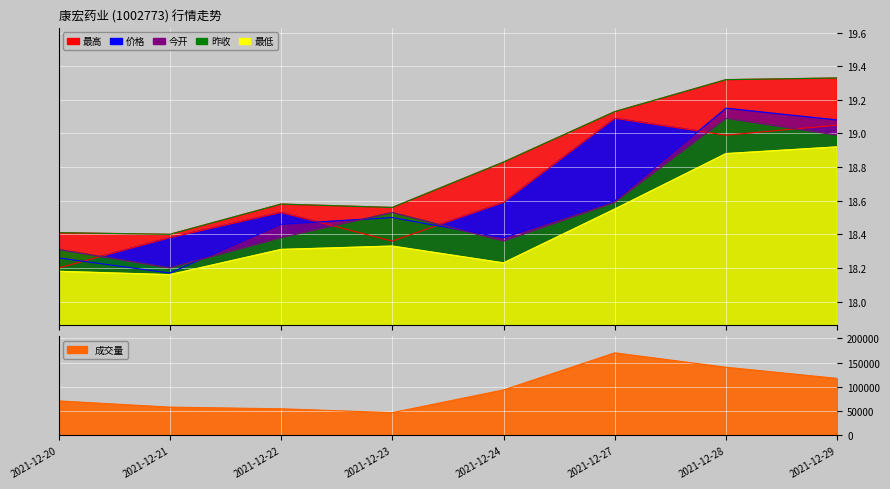

Reading left to right, transcribe all the data shown in this chart.

价格: 2021-12-20=18.2	2021-12-21=18.4	2021-12-22=18.5	2021-12-23=18.4	2021-12-24=18.6	2021-12-27=19.1	2021-12-28=19.0	2021-12-29=19.1
今开: 2021-12-20=18.3	2021-12-21=18.2	2021-12-22=18.5	2021-12-23=18.5	2021-12-24=18.4	2021-12-27=18.6	2021-12-28=19.1	2021-12-29=19.1
昨收: 2021-12-20=18.3	2021-12-21=18.2	2021-12-22=18.4	2021-12-23=18.5	2021-12-24=18.4	2021-12-27=18.6	2021-12-28=19.1	2021-12-29=19.0
最高: 2021-12-20=18.4	2021-12-21=18.4	2021-12-22=18.6	2021-12-23=18.6	2021-12-24=18.8	2021-12-27=19.1	2021-12-28=19.3	2021-12-29=19.3
最低: 2021-12-20=18.2	2021-12-21=18.2	2021-12-22=18.3	2021-12-23=18.3	2021-12-24=18.2	2021-12-27=18.6	2021-12-28=18.9	2021-12-29=18.9
成交量: 2021-12-20=71284.9	2021-12-21=58479.5	2021-12-22=55017.1	2021-12-23=47115.9	2021-12-24=93940.3	2021-12-27=170341.5	2021-12-28=140655.8	2021-12-29=117643.5